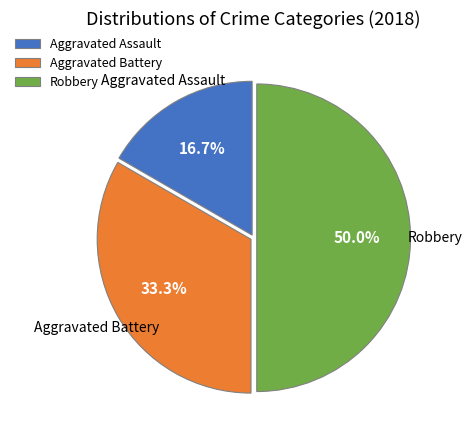

True or false: Aggravated Battery accounts for 33% of the total.

True